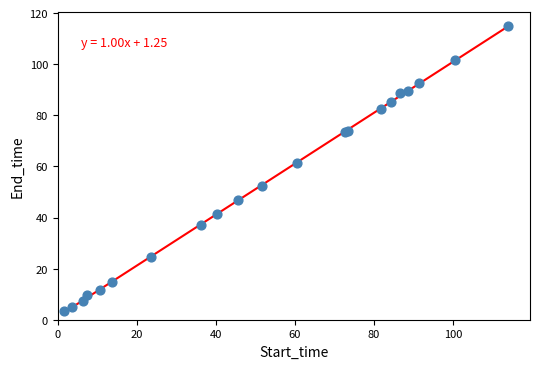

What Y value in the scatter plot is closest to 59?

61.3